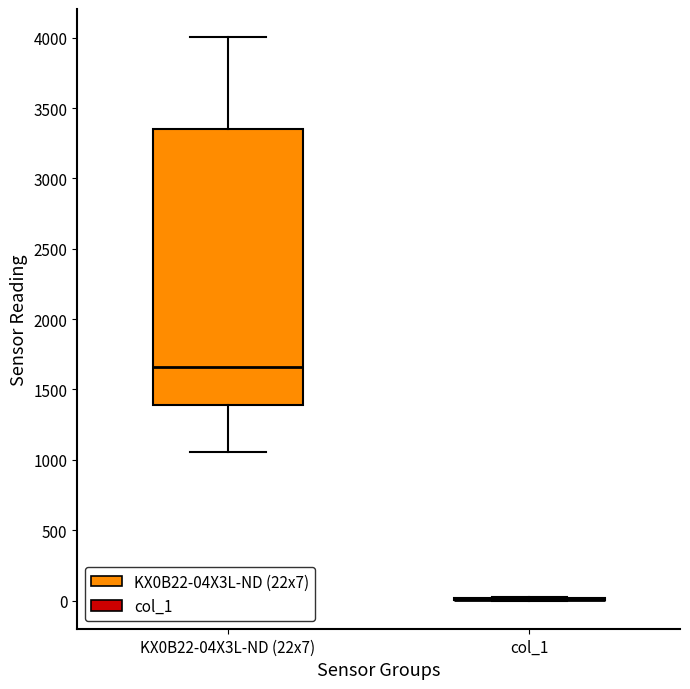

Reading left to right, read every box against the y-axis: the position of its median line, the range the box covers, and the ends of its whiskers. The values are not printed on the chart, so give them approximately, as read against the axis.

KX0B22-04X3L-ND (22x7): median 1650, box 1400 to 3350, whiskers 1050 to 4000
col_1: box collapsed to a line at 0, whiskers 0 to 50